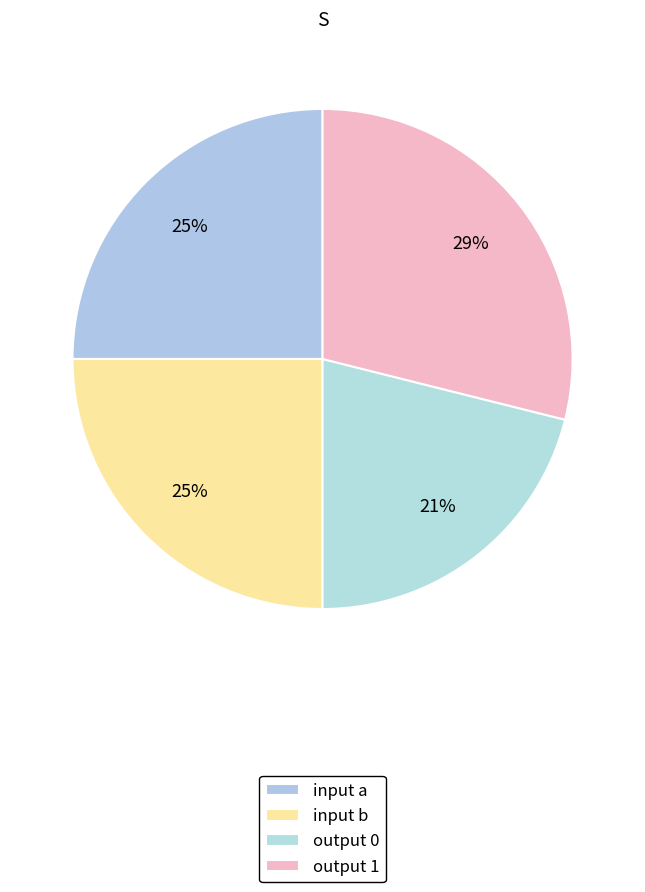

How many slices are in this pie chart?

4